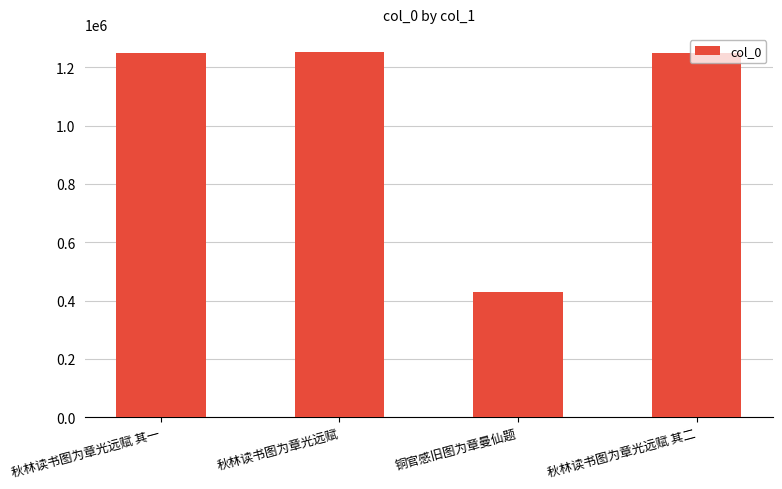

What position from the right is 秋林读书图为章光远赋 其一?

4